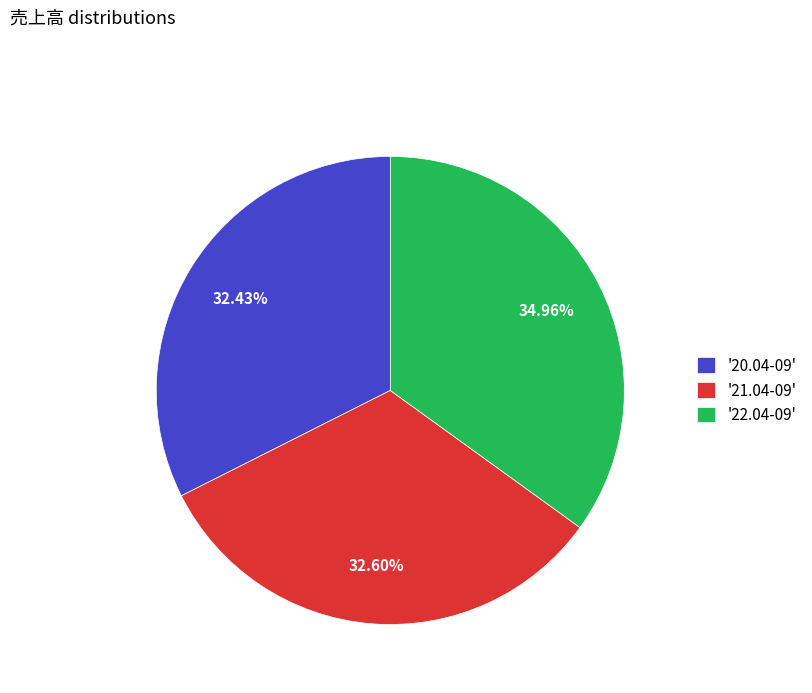

Does '20.04-09' represent more than half of the total?

No